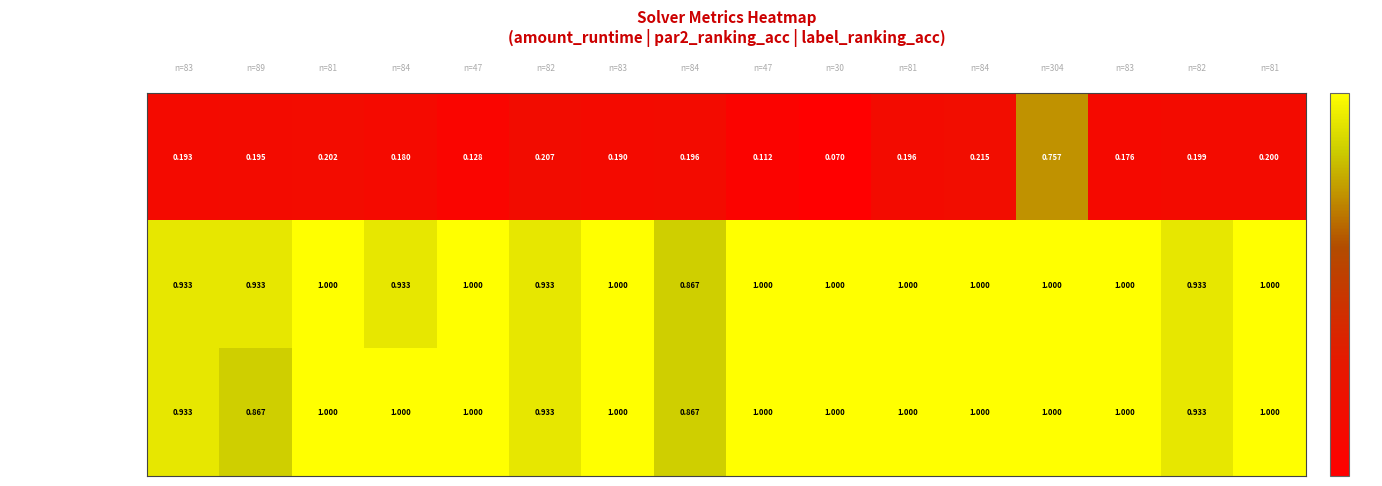

Which series changed the most between 8 and 10?

amount_runtime